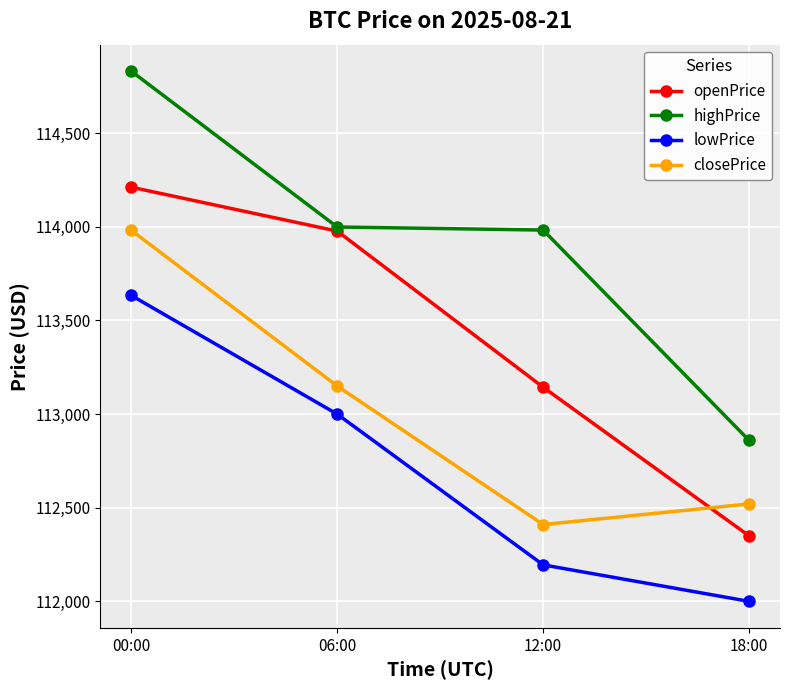

The value of highPrice at 12:00 is 113982.7. True or false?

True